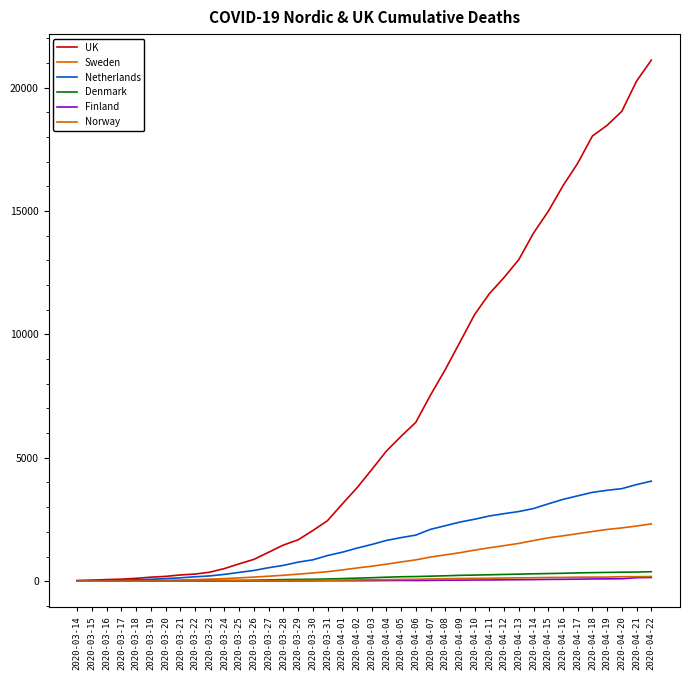

At 2020-04-01, list the series in order from largest to smallest.

UK, Netherlands, Sweden, Denmark, Norway, Finland